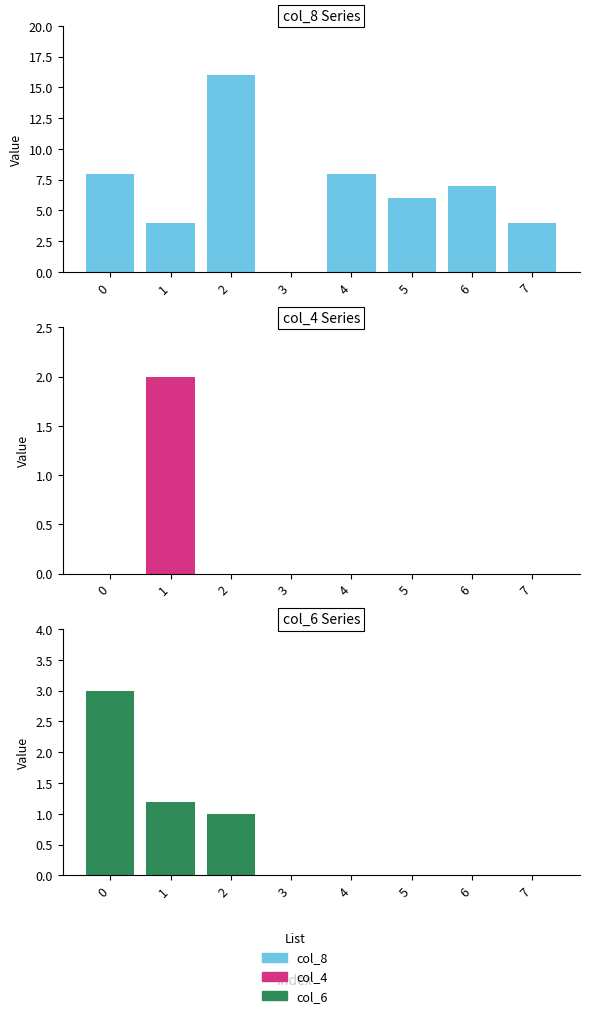

Is it true that col_6 equals 3.0 at 0?

True